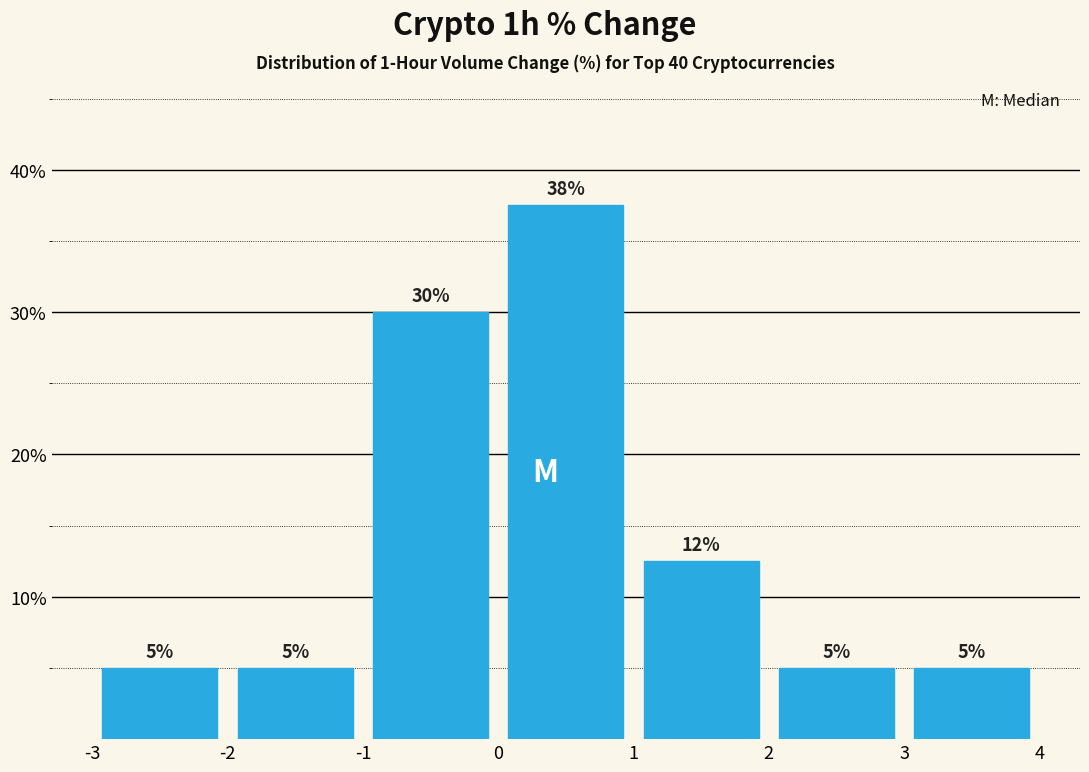

Over which range of the x-axis is the bar tallest?

0 to 1